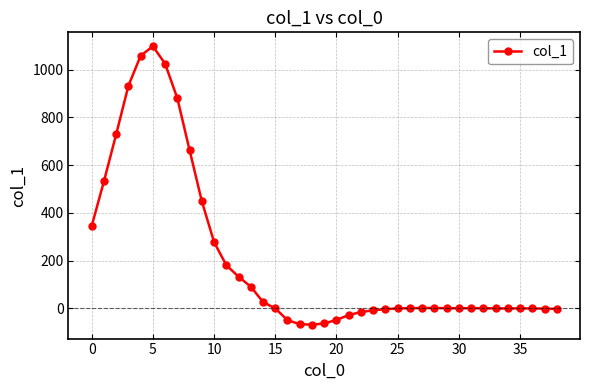

What is the sum of all values?

8079